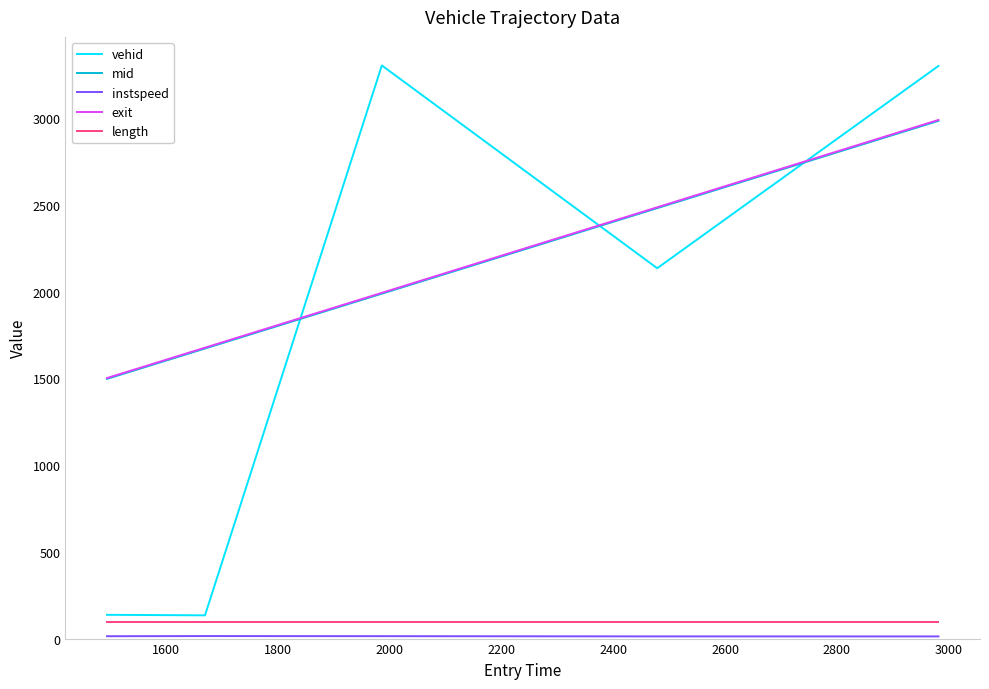

Which series ends up on top after the final intersection of vehid and exit?

vehid